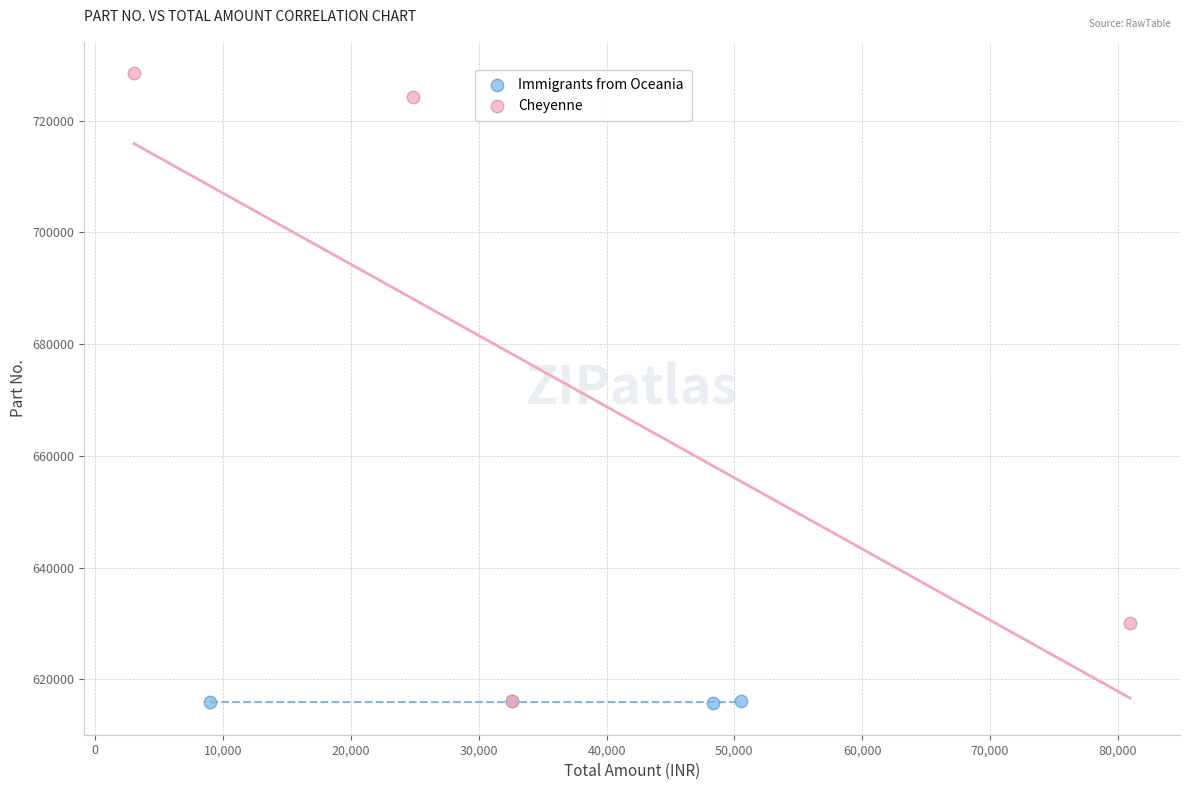

Which series contains the highest Y value?

Cheyenne